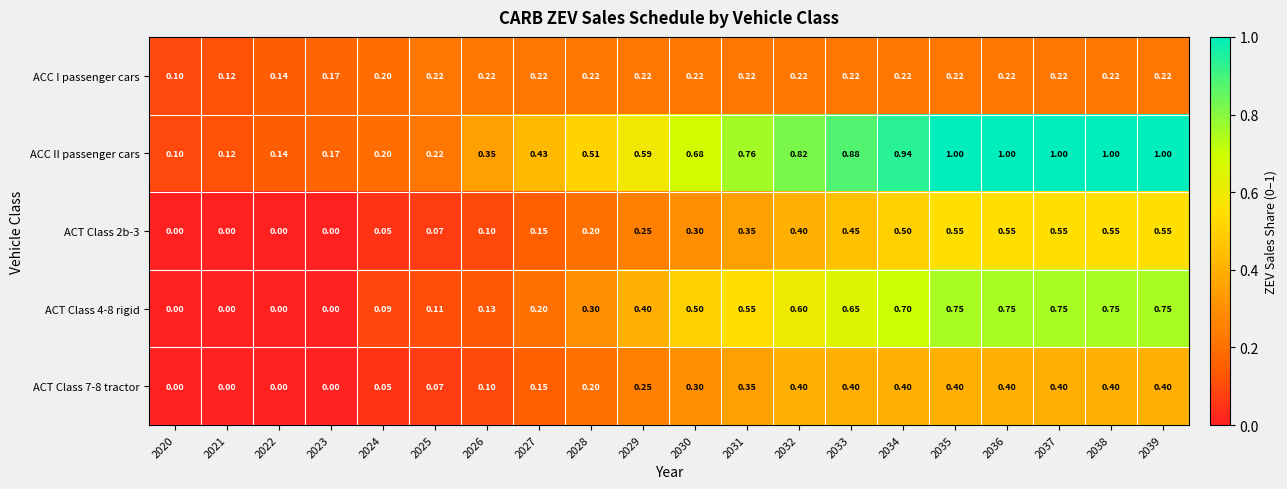

Is the value of ACT Class 4-8 rigid at 2034 greater than the value of ACT Class 2b-3 at 2035?

Yes